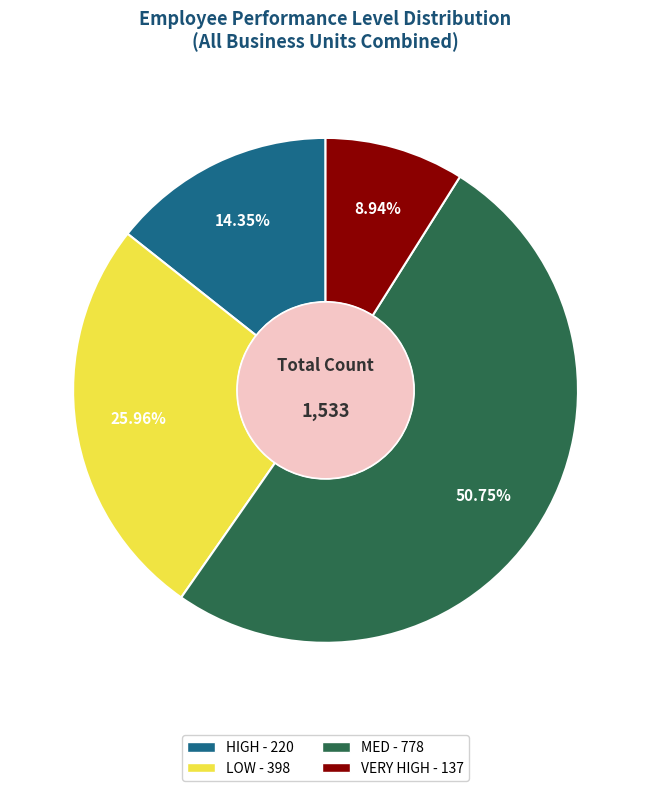

To the nearest percent, what portion does HIGH represent?

14%